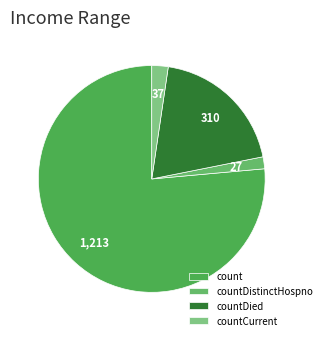

Is count the majority of the pie?

Yes